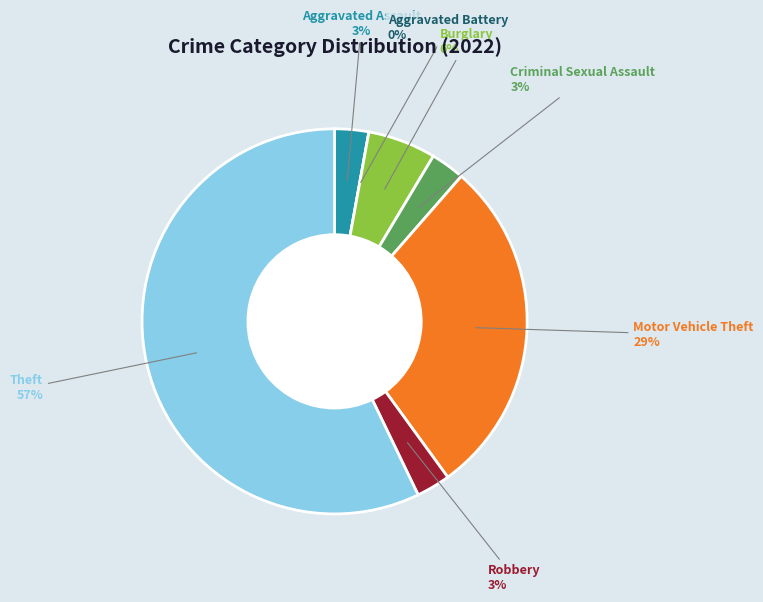

What is the smallest slice in the pie chart?

Aggravated Battery